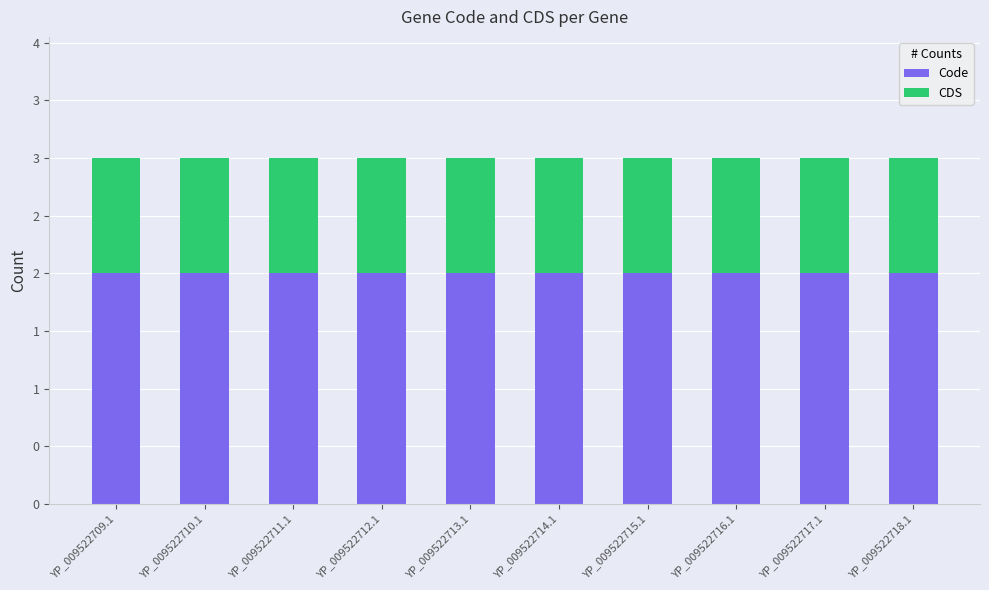

What are all the series names shown in the legend?

Code, CDS